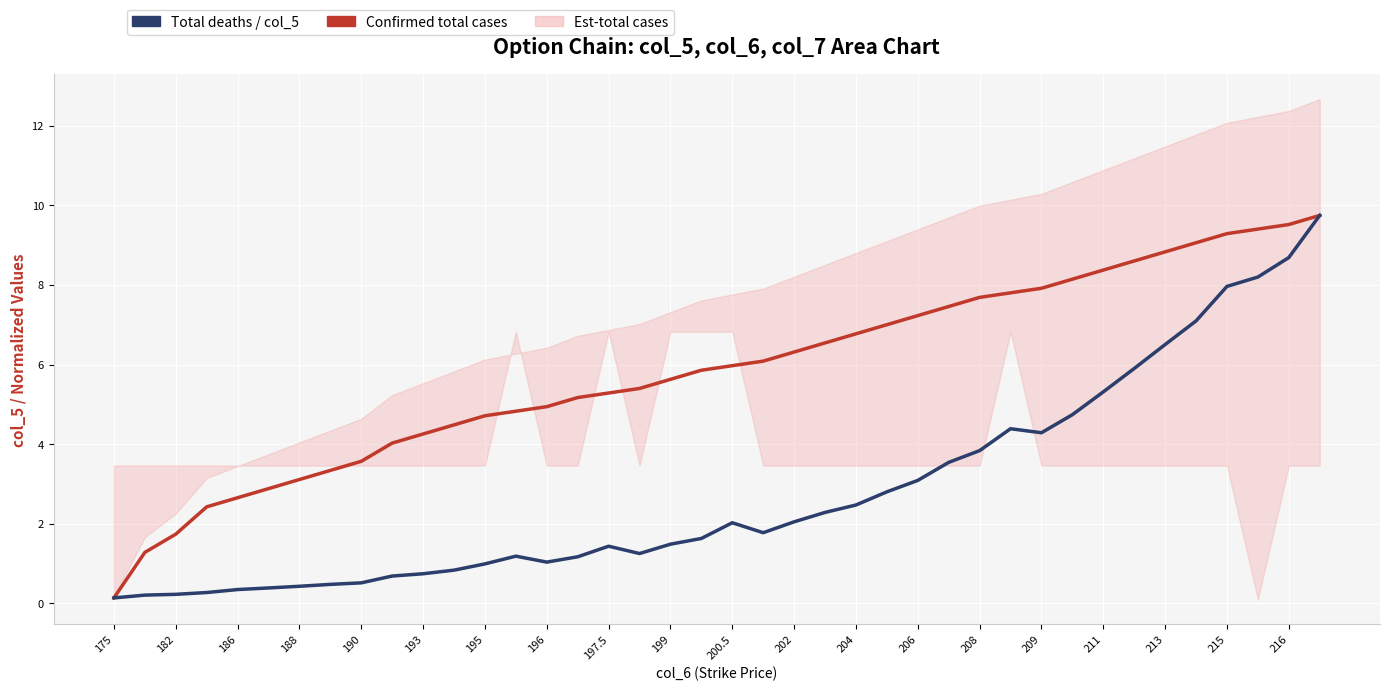

What is the value of the Confirmed total cases point at the 17th from the left?

5.3